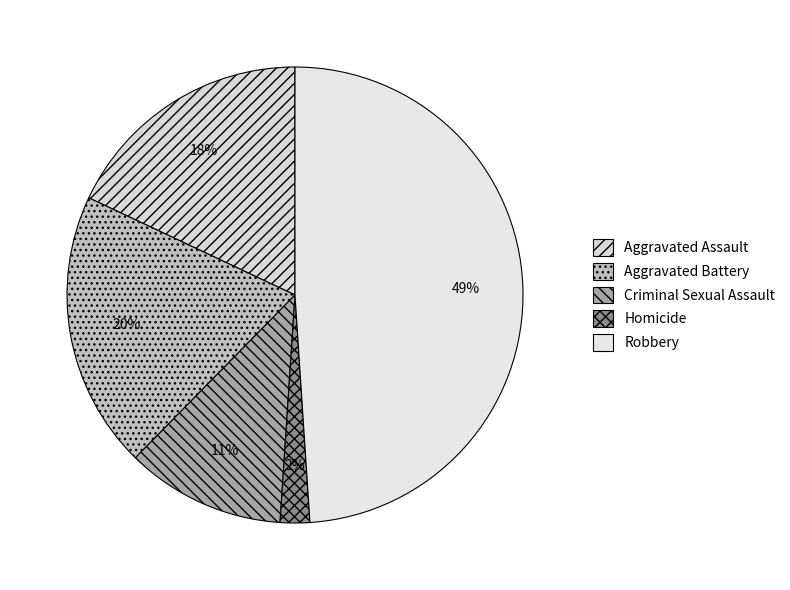

Combined, what portion of the pie is Aggravated Assault and Homicide?

20.1%